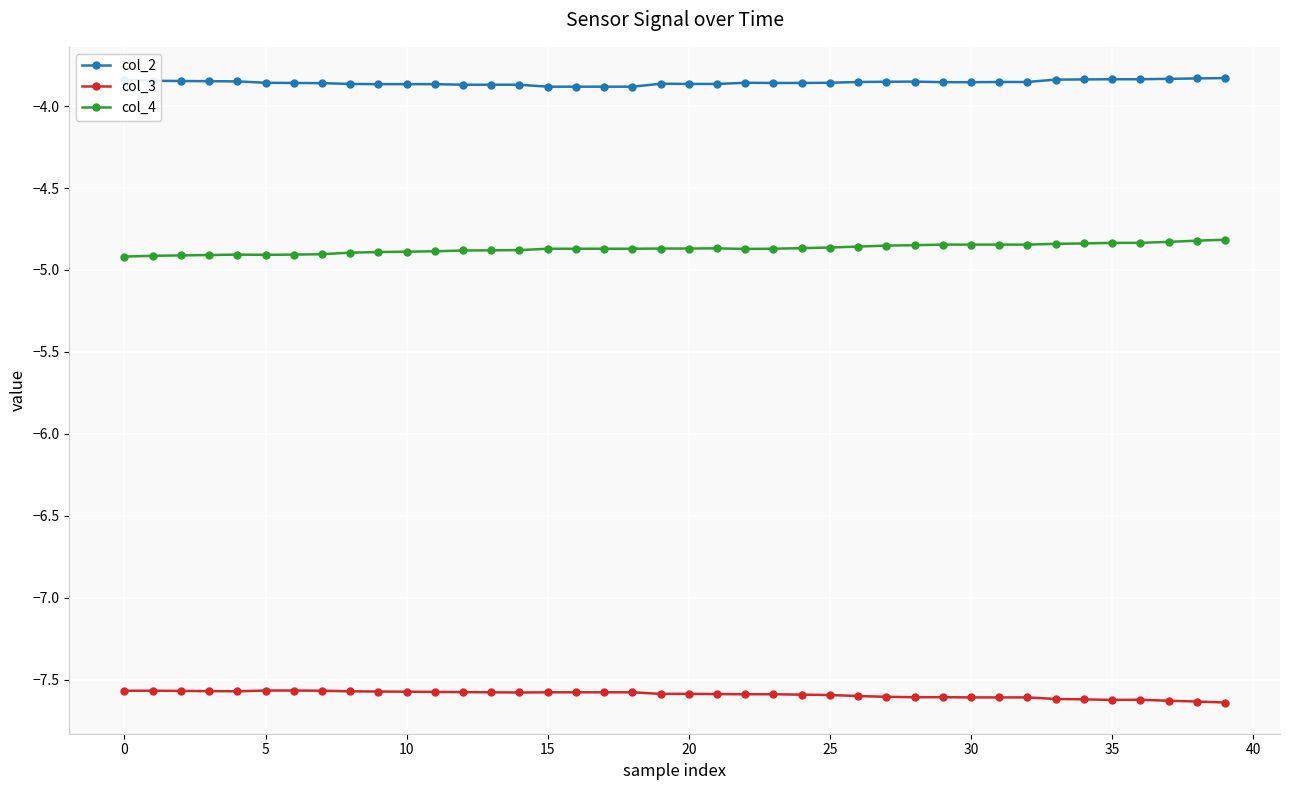

How many series are shown in this chart?

3